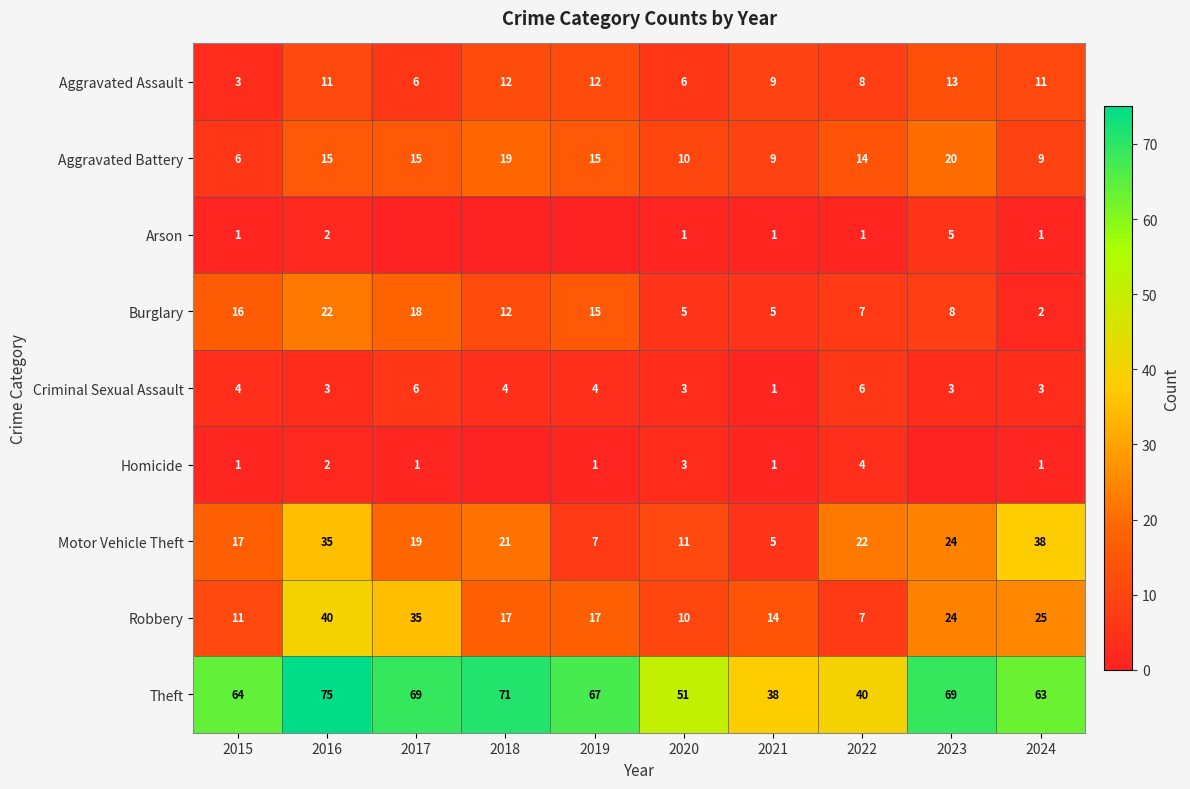

What is the total value across all series at 2020?

100